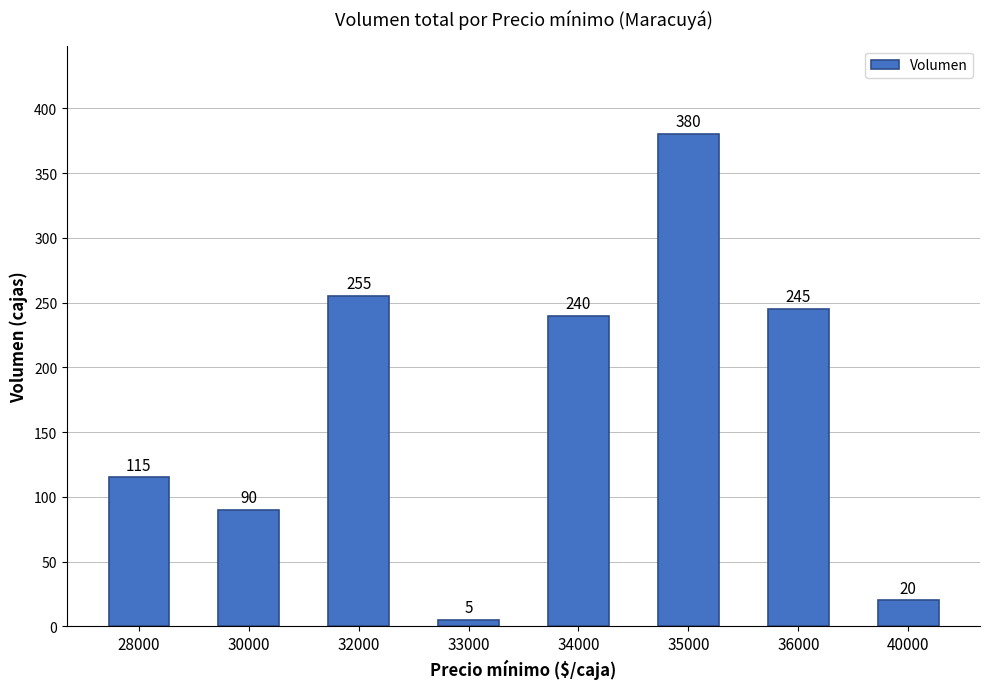

Reading right to left, transcribe all the data shown in this chart.

40000=20	36000=245	35000=380	34000=240	33000=5	32000=255	30000=90	28000=115